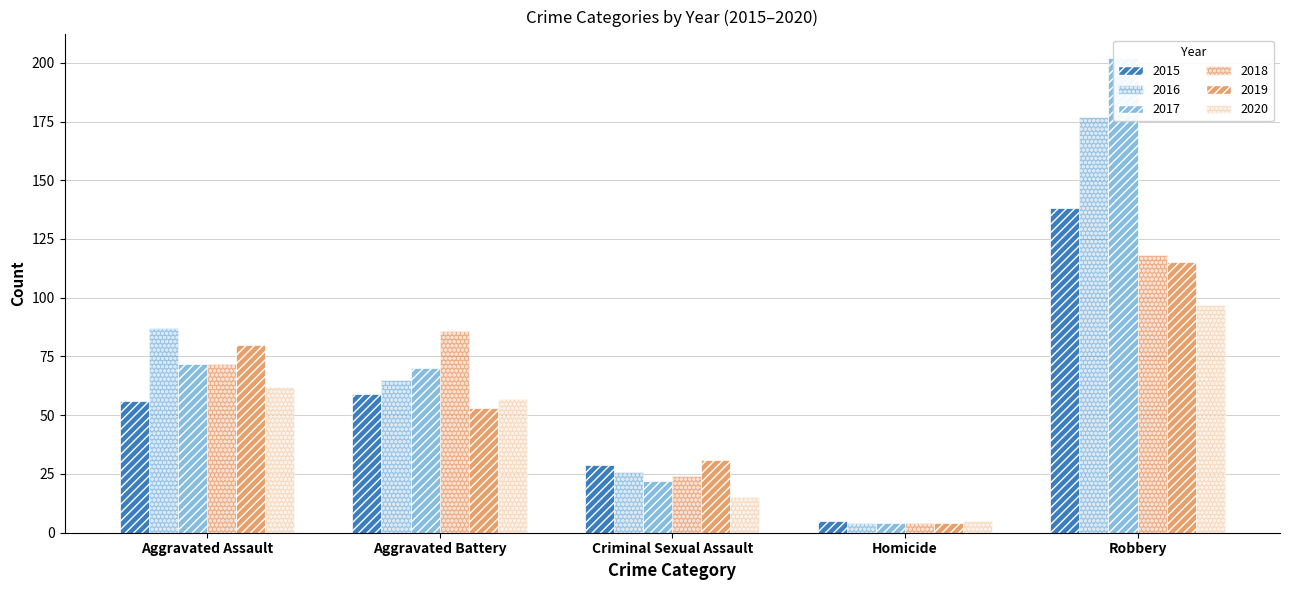

At which label does 2020 reach its minimum?

Homicide